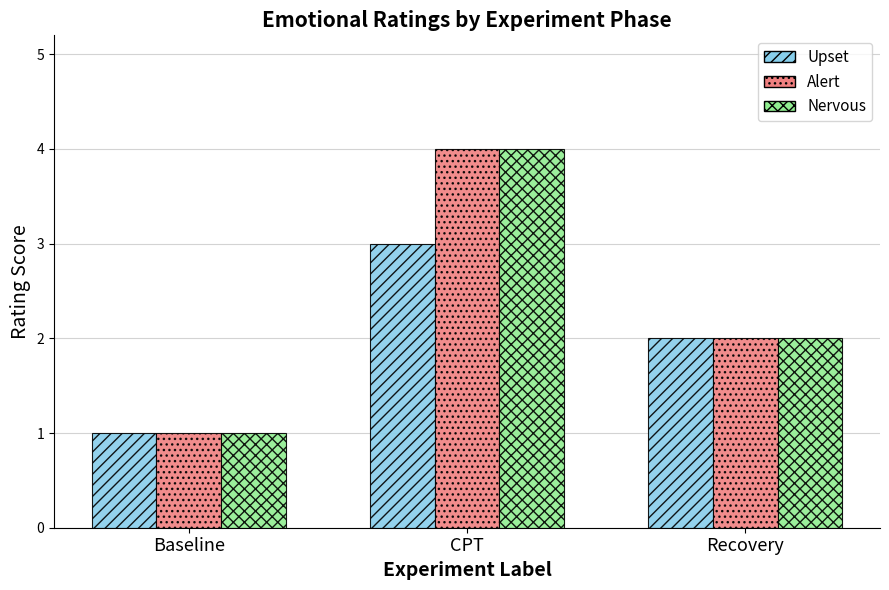

What is the label of the 1st bar from the right?

Recovery